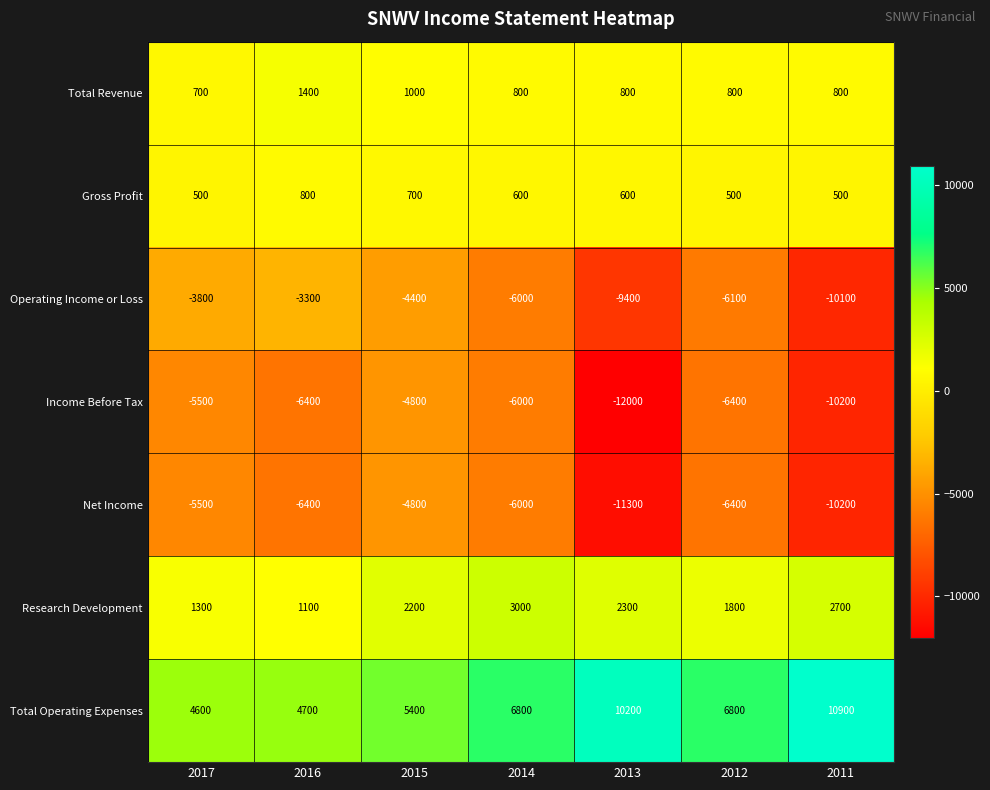

What is the difference between the highest and lowest values at 2015?

10200